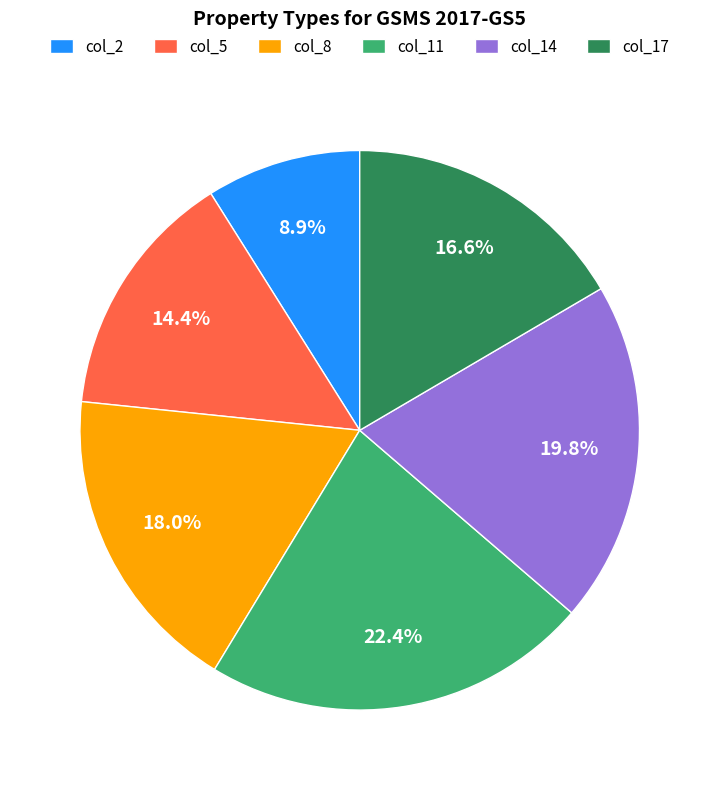

Is there any slice that represents more than half of the pie?

No